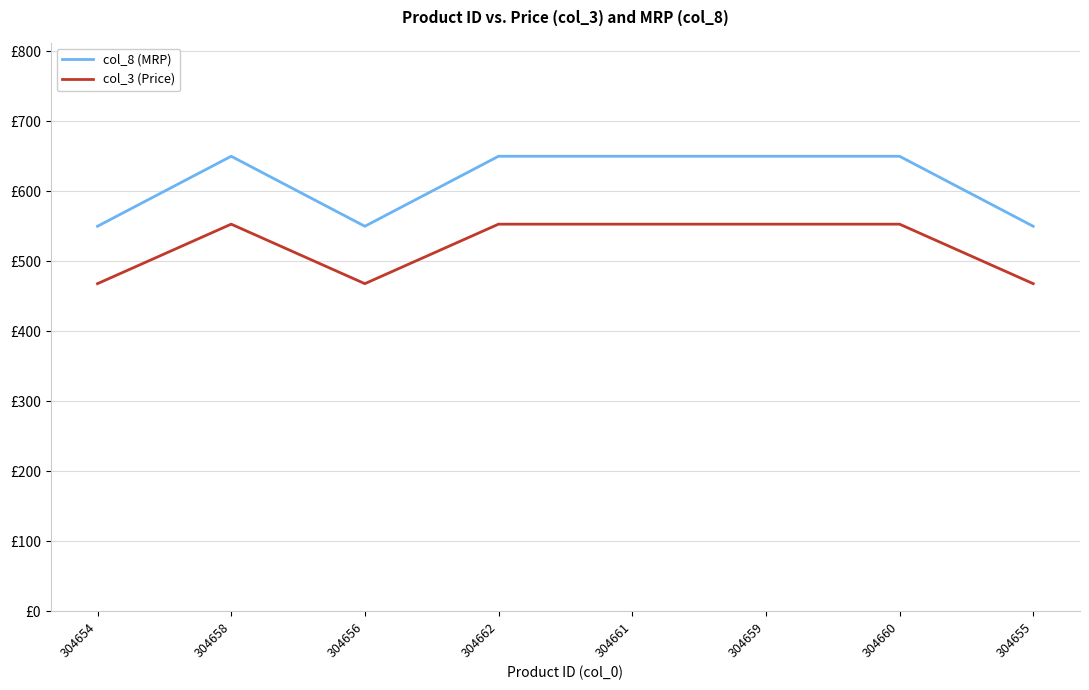

Does the chart display data point markers on the line(s)?

No